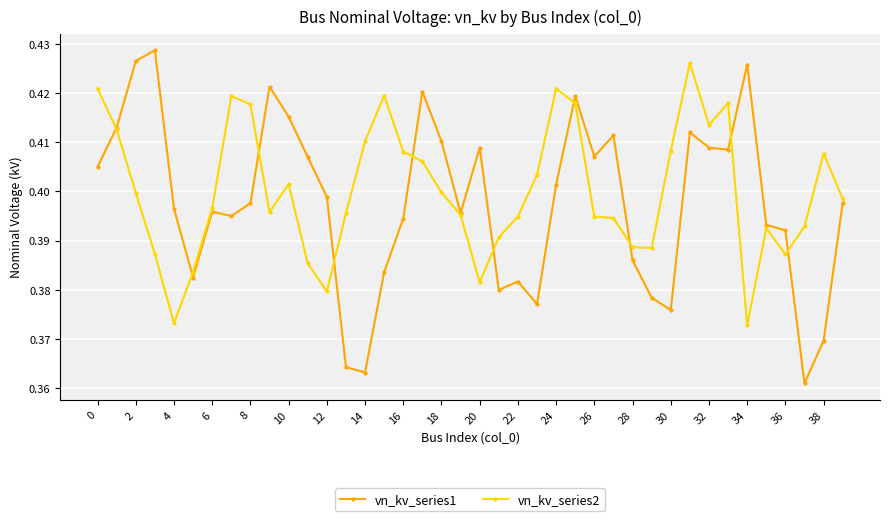

Which series has the widest spread of values?

vn_kv_series1